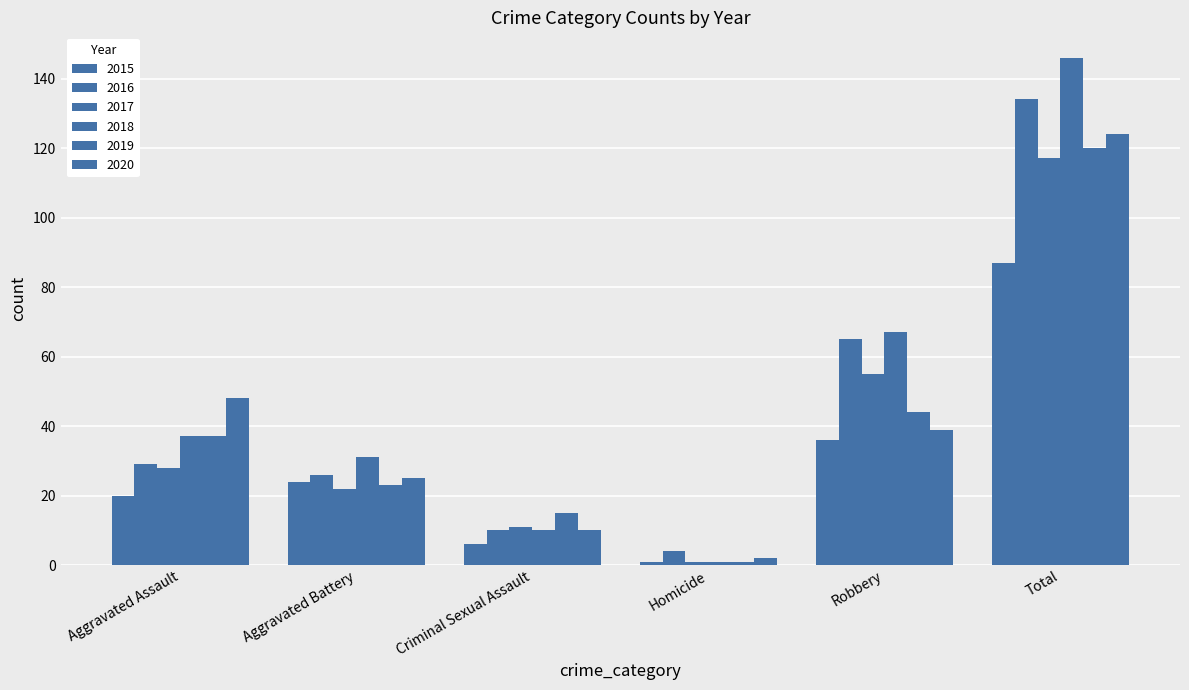

How many bars are there in each group?

6